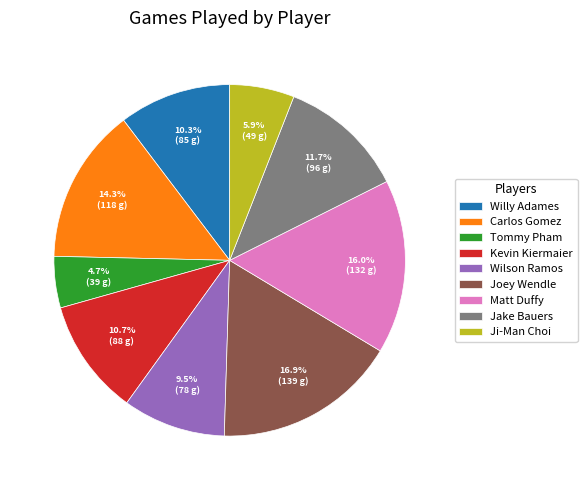

Between Wilson Ramos and Kevin Kiermaier, which is larger?

Kevin Kiermaier